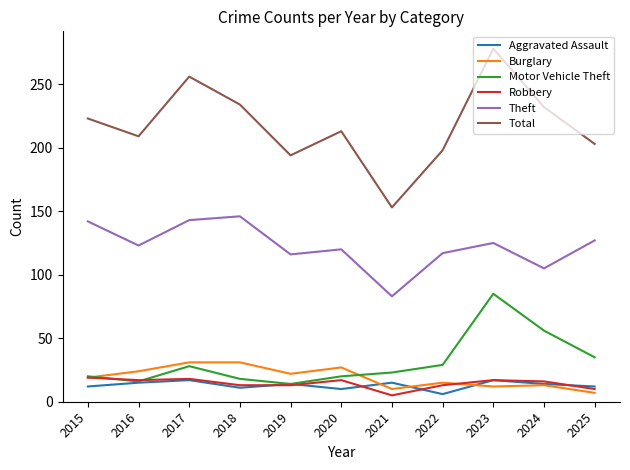

What is the difference between the highest and lowest values at 2024?

219